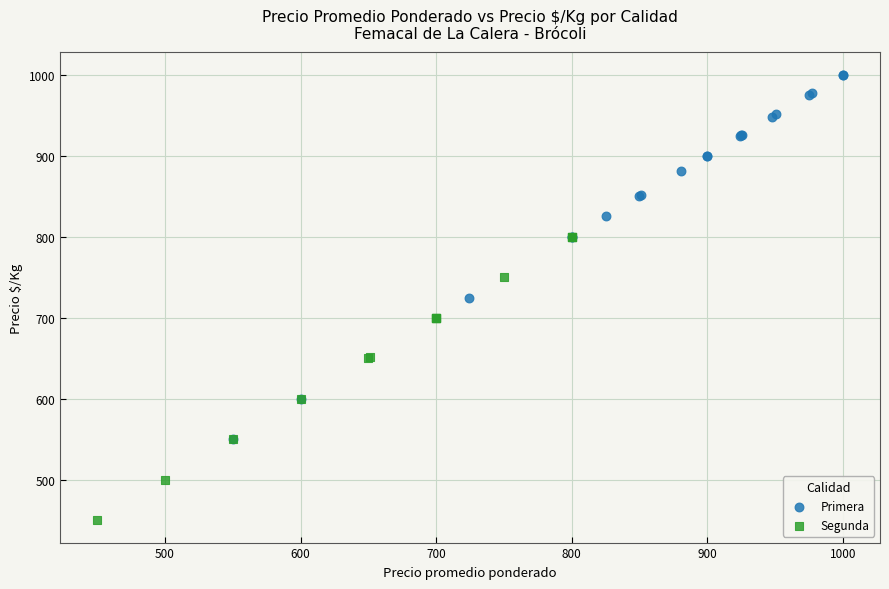

Which series reaches the minimum Y coordinate?

Segunda